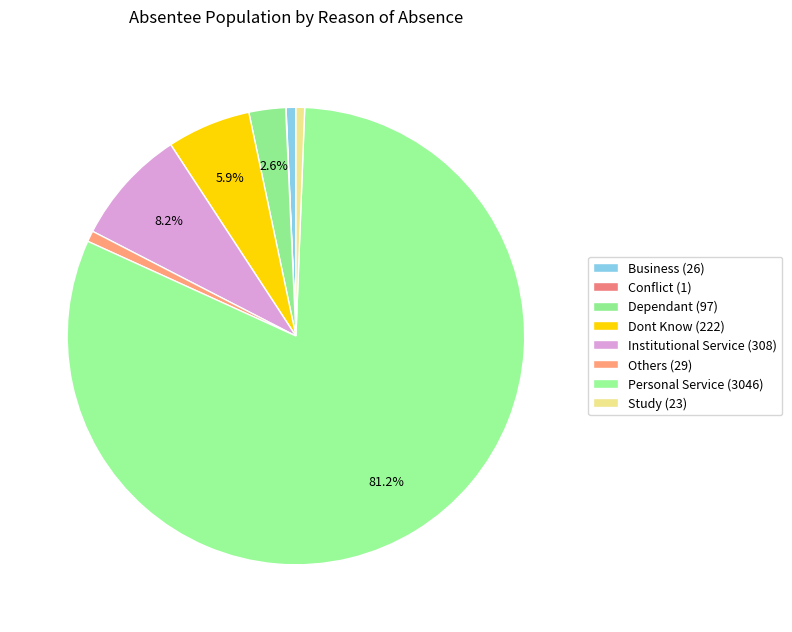

To the nearest percent, what percentage of the pie is Institutional Service?

8%